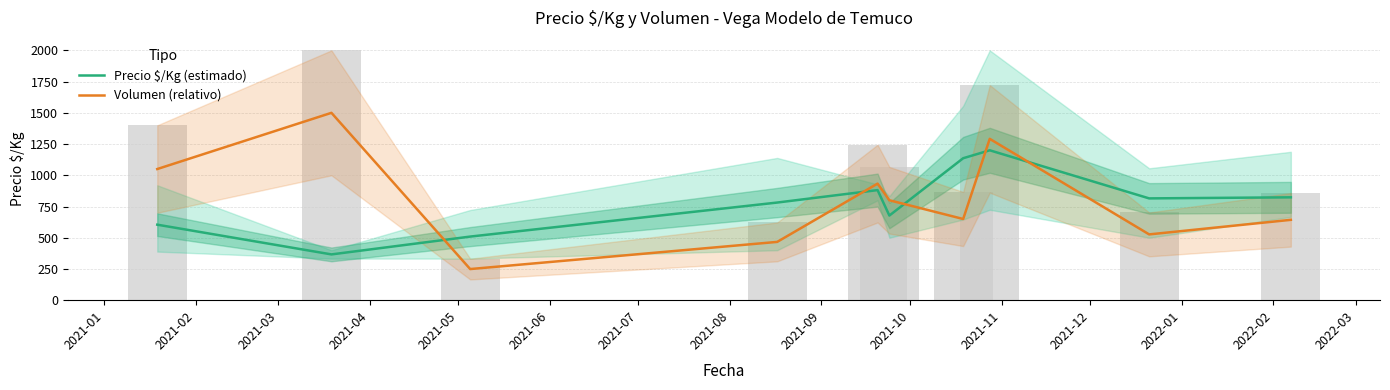

Is the value of Precio $/Kg (estimado) at 2021-08 greater than the value of Volumen (relativo) at 2021-09?

Yes